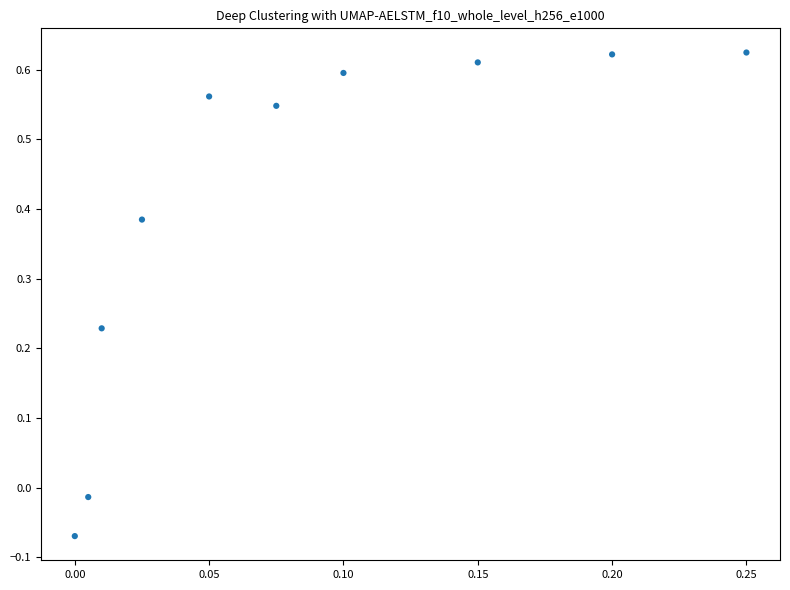

What is the range of Y values (max minus min)?

0.7